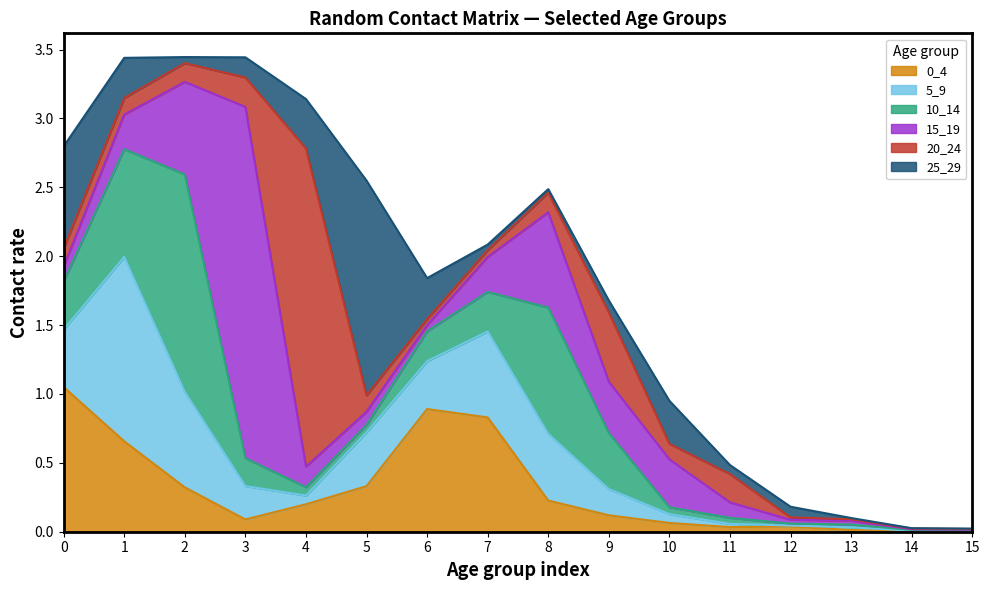

What is the difference between the highest and lowest values at 7?

0.8